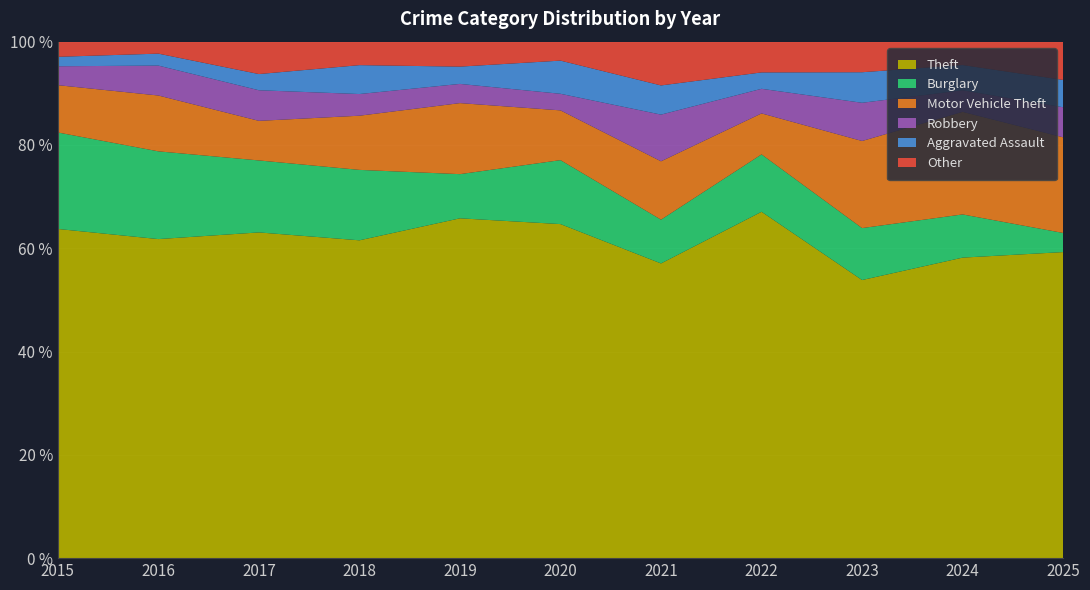

Reading right to left, transcribe all the data shown in this chart.

Theft: 112	167	182	169	101	141	177	176	181	160	174
Burglary: 7	24	34	28	15	27	23	39	40	44	51
Motor Vehicle Theft: 35	57	57	20	20	21	37	30	22	28	25
Robbery: 11	12	25	12	16	7	10	12	17	15	10
Aggravated Assault: 10	14	20	8	10	14	9	16	9	6	5
Other: 14	13	20	15	15	8	13	13	18	6	8